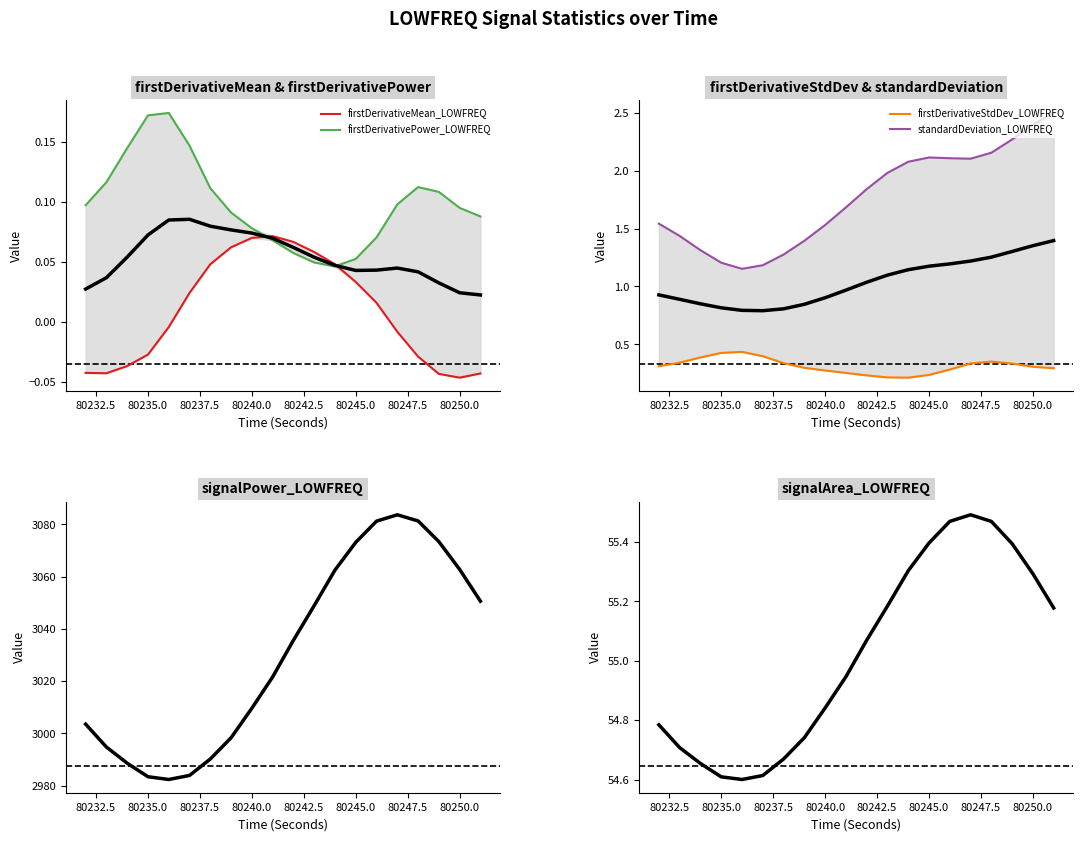

Reading left to right, transcribe all the data shown in this chart.

firstDerivativeMean_LOWFREQ: -0.0	-0.0	-0.0	-0.0	-0.0	0.0	0.0	0.1	0.1	0.1	0.1	0.1	0.0	0.0	0.0	-0.0	-0.0	-0.0	-0.0	-0.0
firstDerivativePower_LOWFREQ: 0.1	0.1	0.1	0.2	0.2	0.1	0.1	0.1	0.1	0.1	0.1	0.0	0.0	0.1	0.1	0.1	0.1	0.1	0.1	0.1
firstDerivativeStdDev_LOWFREQ: 0.3	0.3	0.4	0.4	0.4	0.4	0.3	0.3	0.3	0.3	0.2	0.2	0.2	0.2	0.3	0.3	0.4	0.3	0.3	0.3
standardDeviation_LOWFREQ: 1.5	1.4	1.3	1.2	1.2	1.2	1.3	1.4	1.5	1.7	1.8	2.0	2.1	2.1	2.1	2.1	2.2	2.3	2.4	2.5
signalPower_LOWFREQ: 3003.6	2994.8	2988.6	2983.5	2982.4	2983.9	2990.2	2998.4	3009.7	3021.6	3035.7	3048.9	3062.5	3073.1	3081.2	3083.6	3081.3	3073.4	3062.7	3050.6
signalArea_LOWFREQ: 54.8	54.7	54.7	54.6	54.6	54.6	54.7	54.7	54.8	54.9	55.1	55.2	55.3	55.4	55.5	55.5	55.5	55.4	55.3	55.2